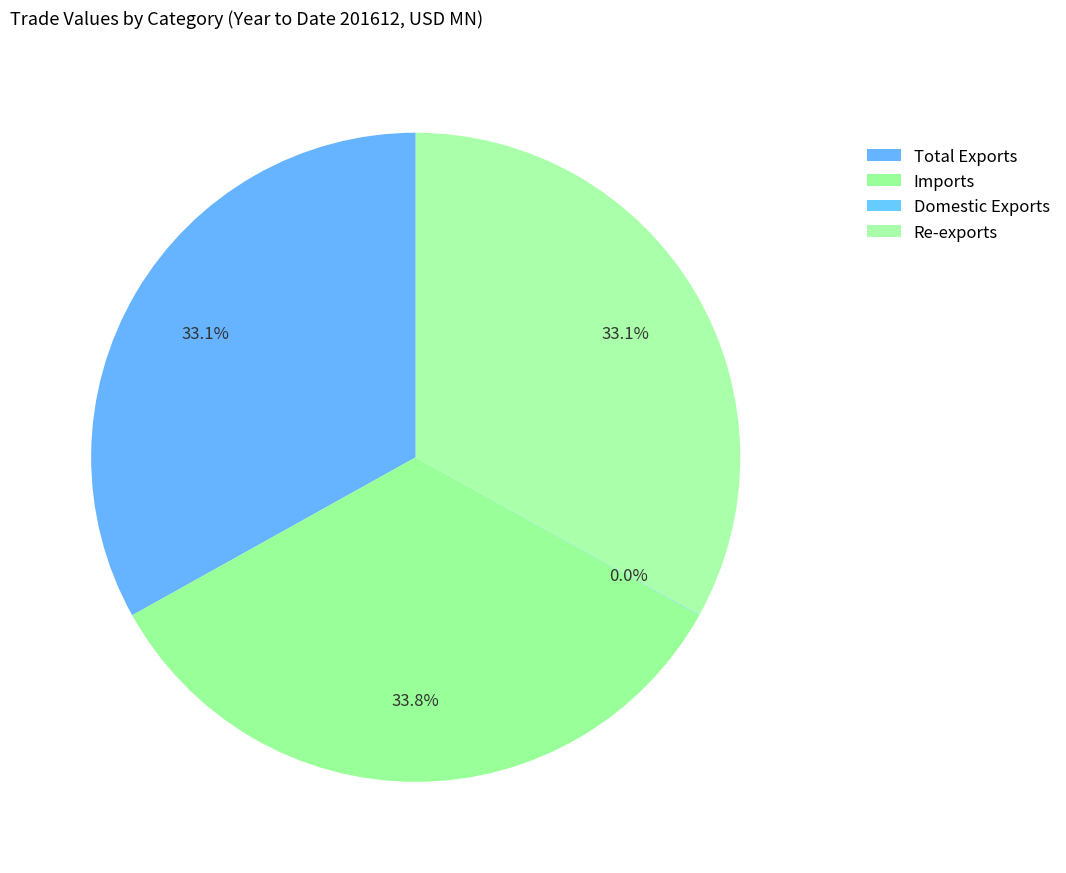

What percentage is the Imports slice, to the nearest percent?

34%